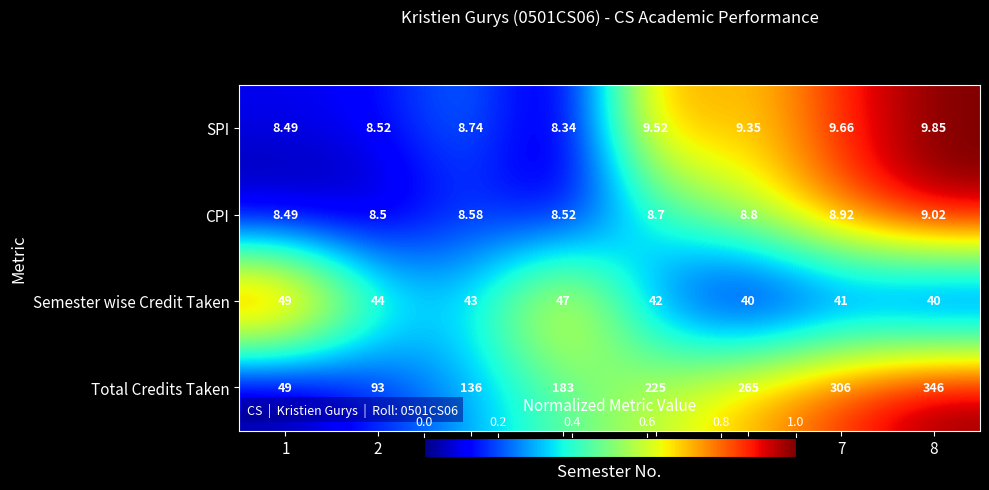

Rank the series at 4 from lowest to highest value.

SPI, CPI, Semester wise Credit Taken, Total Credits Taken